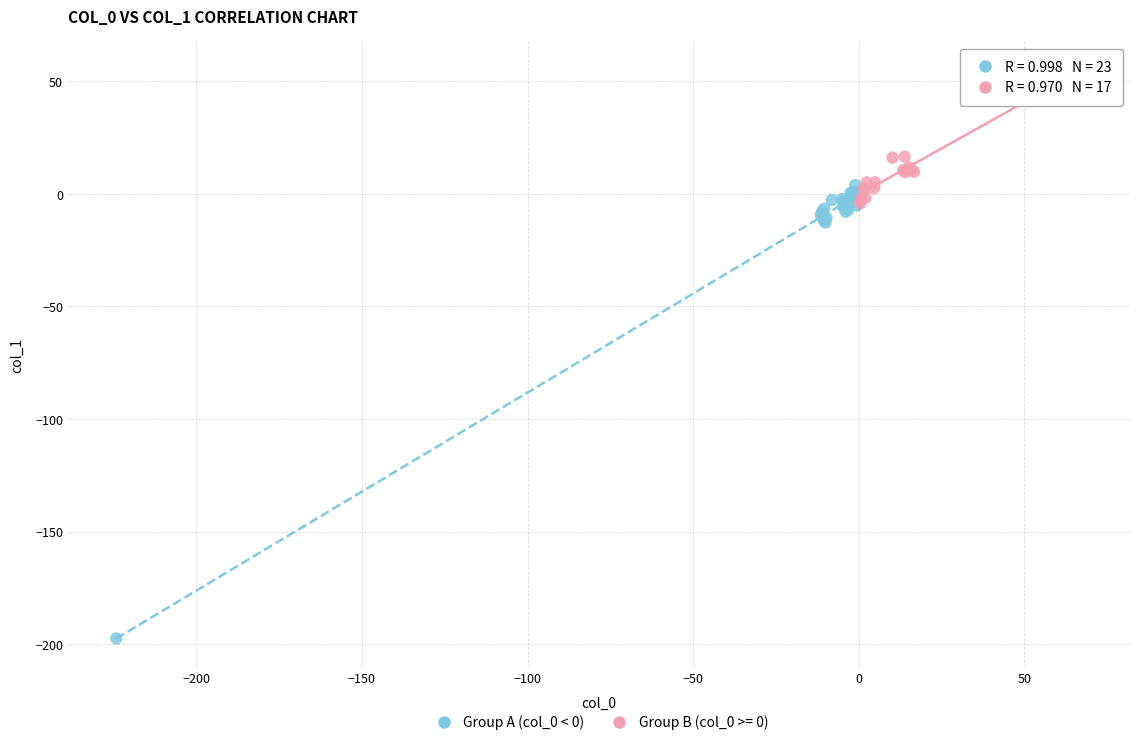

Which series contains the lowest Y value?

Group A (col_0 < 0)